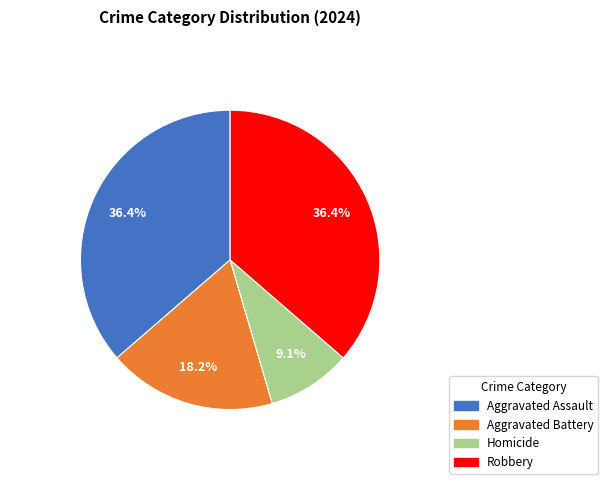

Approximately how many times larger is the value at Aggravated Assault compared to Homicide?

4.0